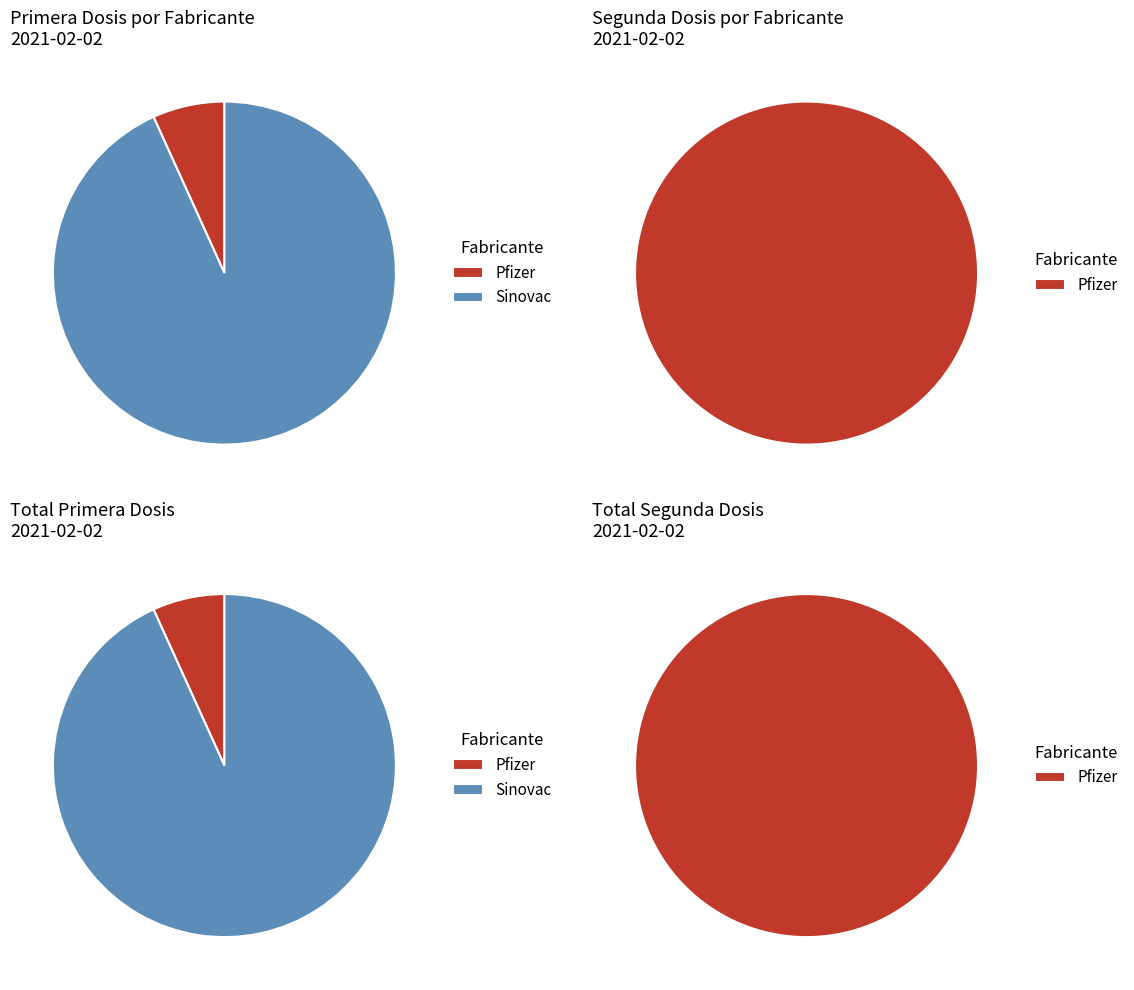

How many slices are in this pie chart?

6